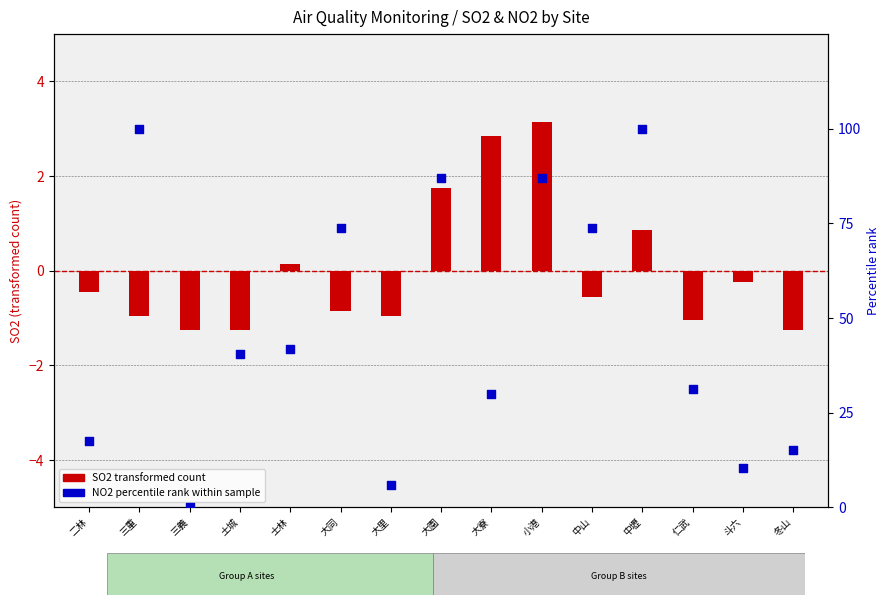

Which series contains the lowest Y value?

SO2 (transformed)